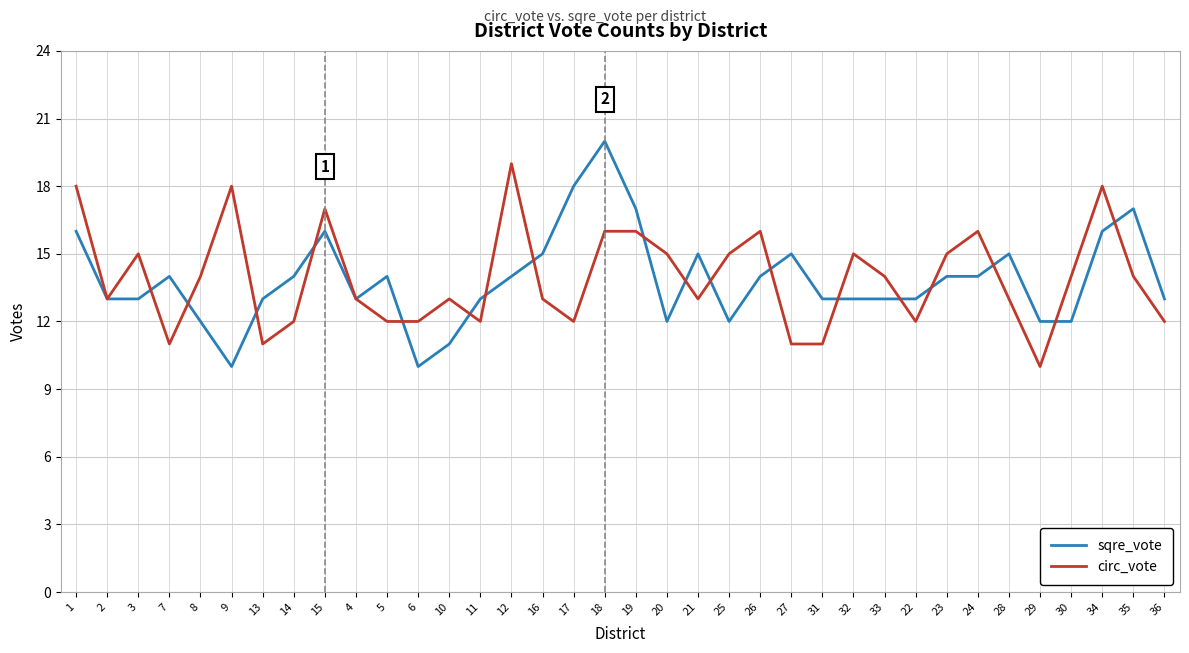

Reading right to left, extract all data points from this chart.

sqre_vote: 36=13	35=17	34=16	30=12	29=12	28=15	24=14	23=14	22=13	33=13	32=13	31=13	27=15	26=14	25=12	21=15	20=12	19=17	18=20	17=18	16=15	12=14	11=13	10=11	6=10	5=14	4=13	15=16	14=14	13=13	9=10	8=12	7=14	3=13	2=13	1=16
circ_vote: 36=12	35=14	34=18	30=14	29=10	28=13	24=16	23=15	22=12	33=14	32=15	31=11	27=11	26=16	25=15	21=13	20=15	19=16	18=16	17=12	16=13	12=19	11=12	10=13	6=12	5=12	4=13	15=17	14=12	13=11	9=18	8=14	7=11	3=15	2=13	1=18